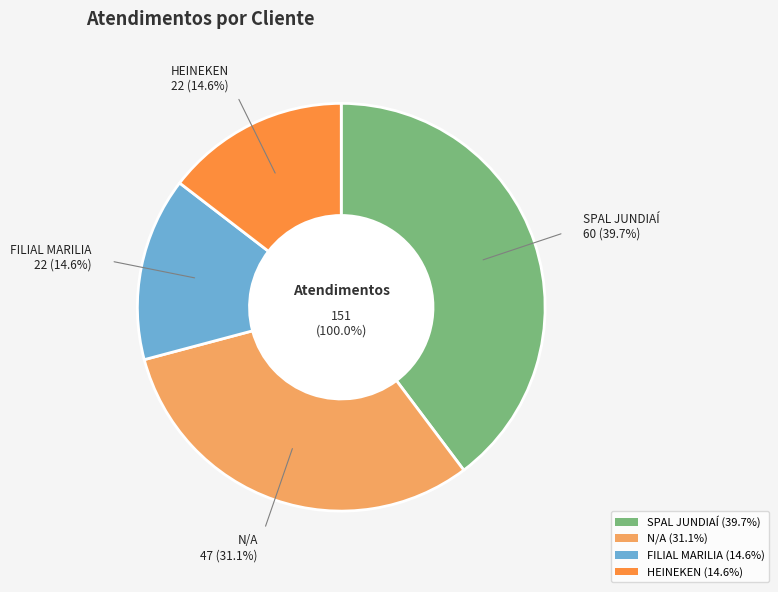

How many slices are in this pie chart?

4